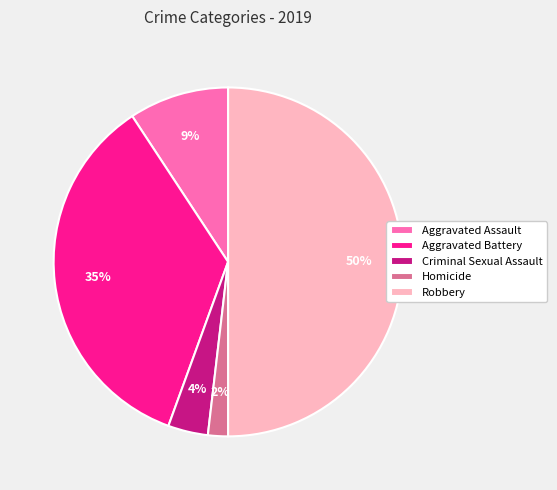

What percentage is the Aggravated Battery slice, to the nearest percent?

35%